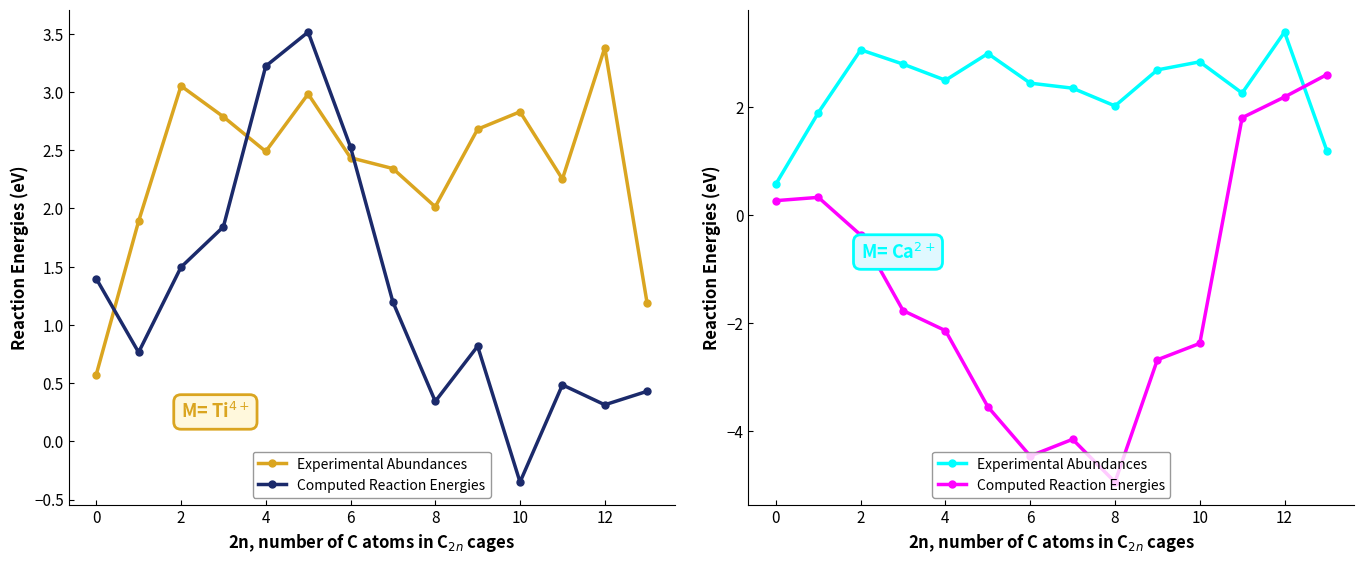

What is the average value of the Computed Reaction Energies series?

-1.4